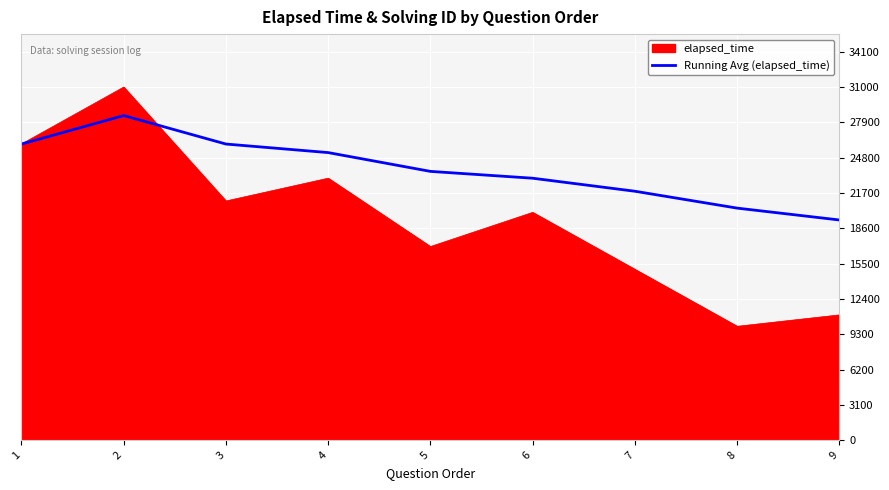

The value of elapsed_time at 2 is 31000.0. True or false?

True